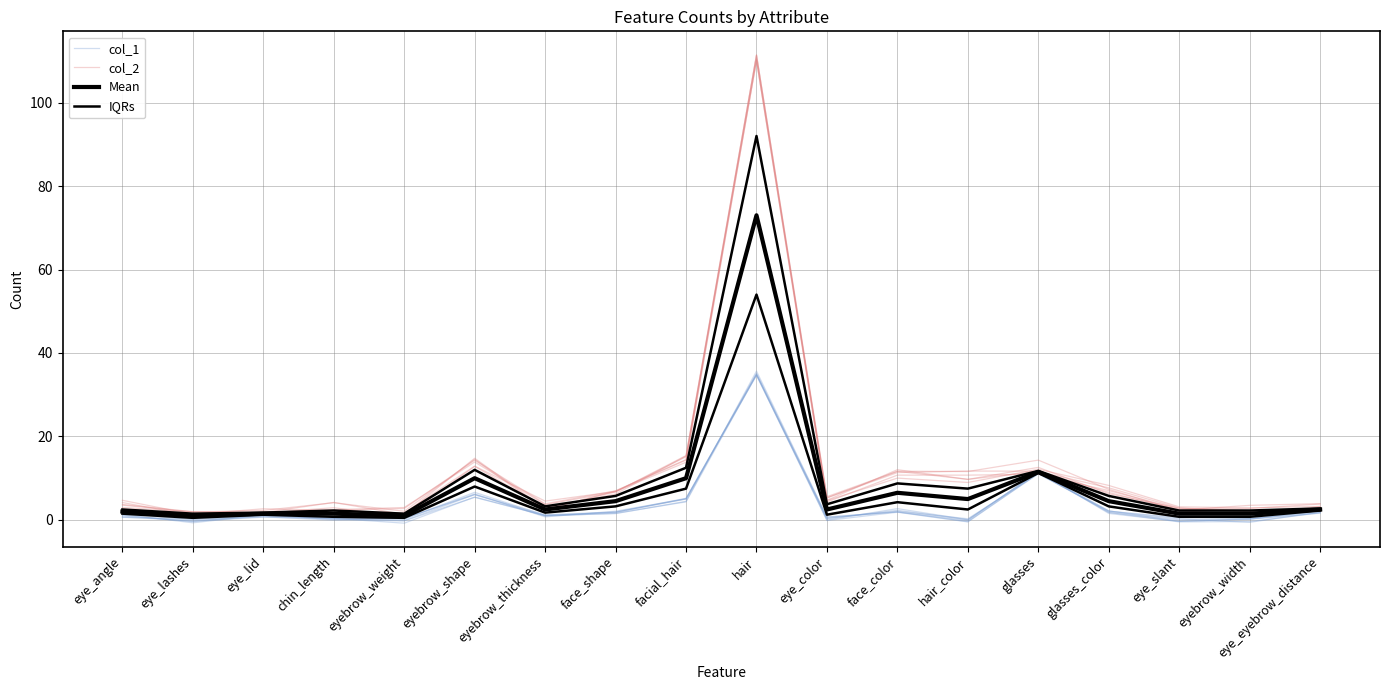

True or false: IQRs has more than 2 points higher than both neighbors.

True